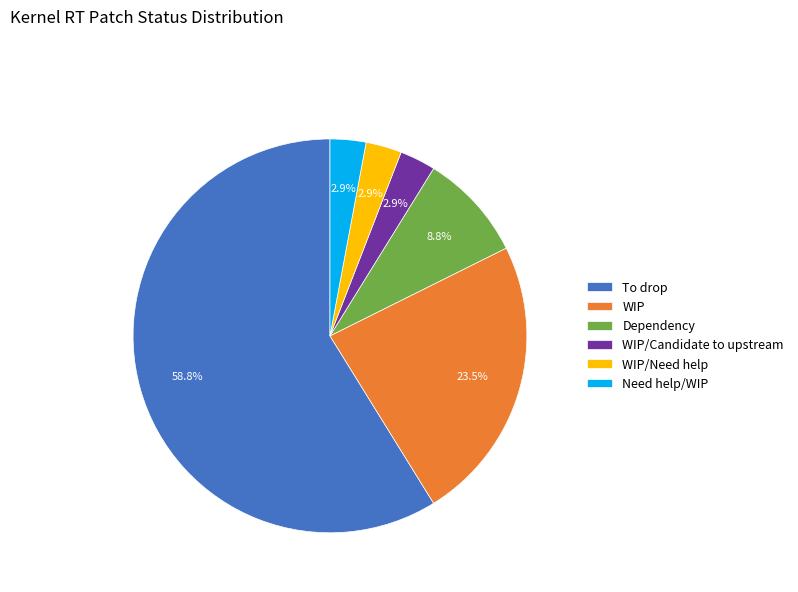

Combined, do To drop and WIP account for over 50%?

Yes